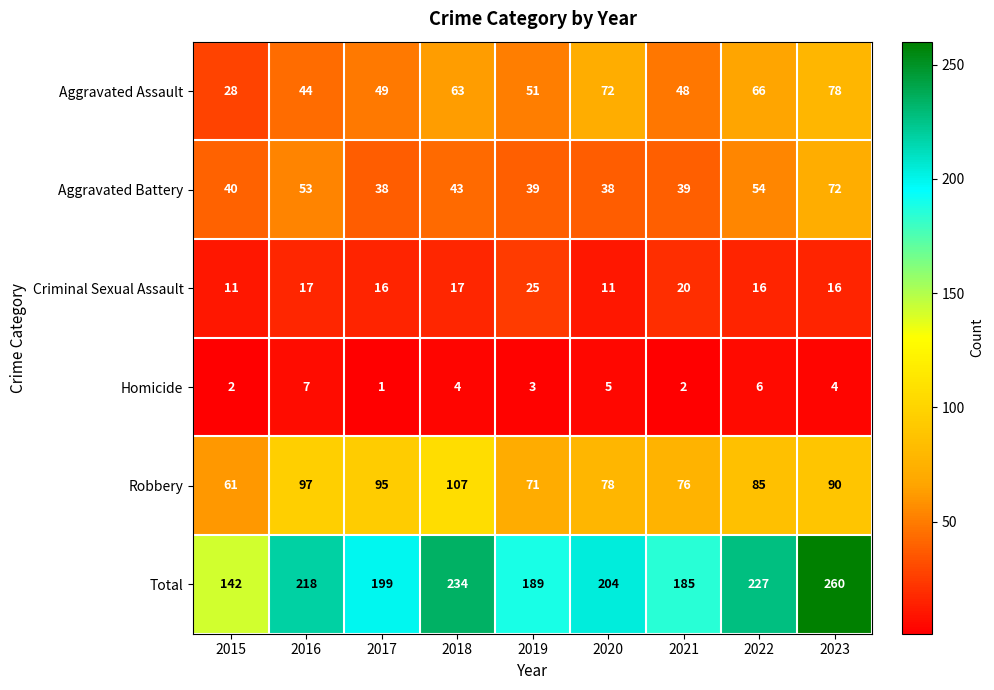

The Aggravated Assault series shows 30 at 2017. True or false?

False